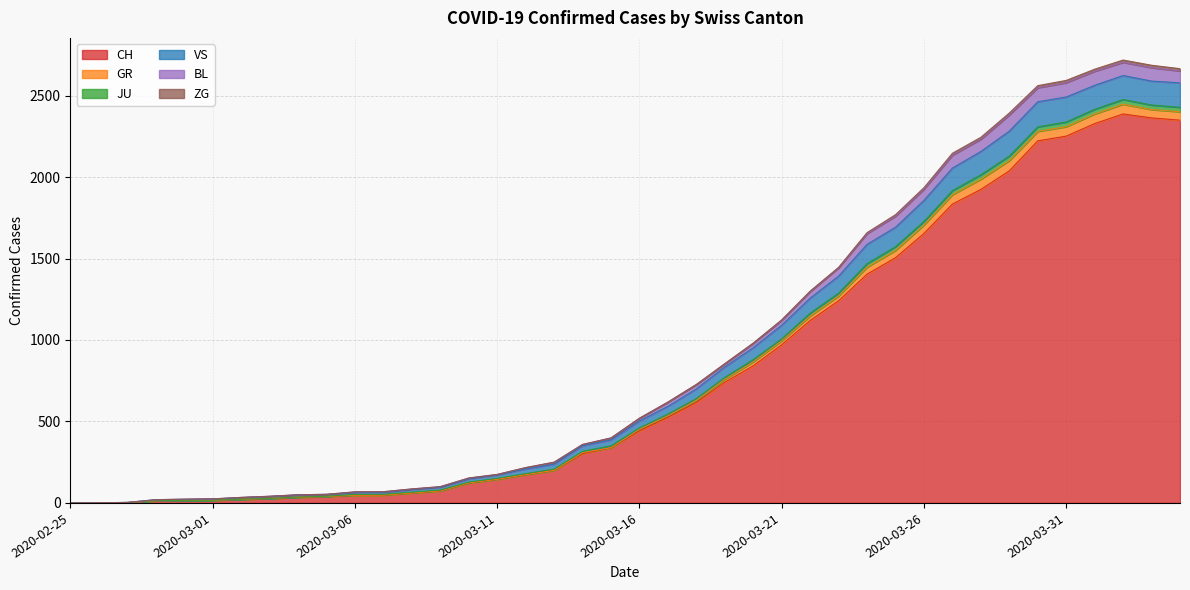

At how many categories does at least one series exceed 802?

17